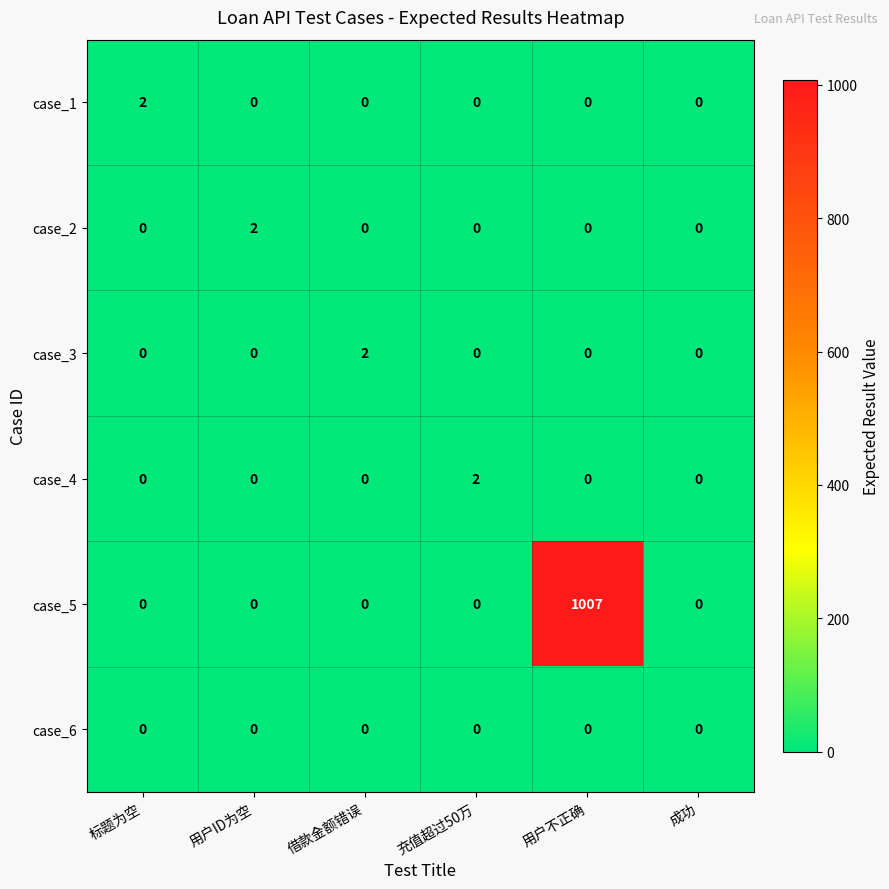

Which series has the largest total across all categories?

case_5